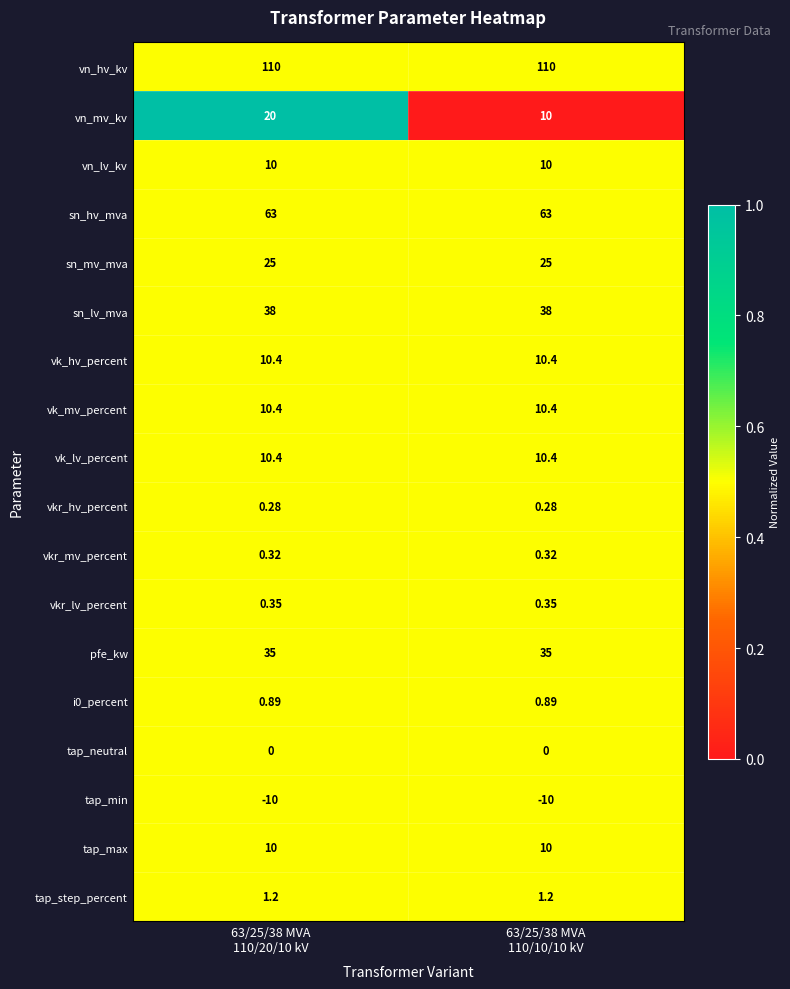

Which series has the widest spread of values?

vn_mv_kv